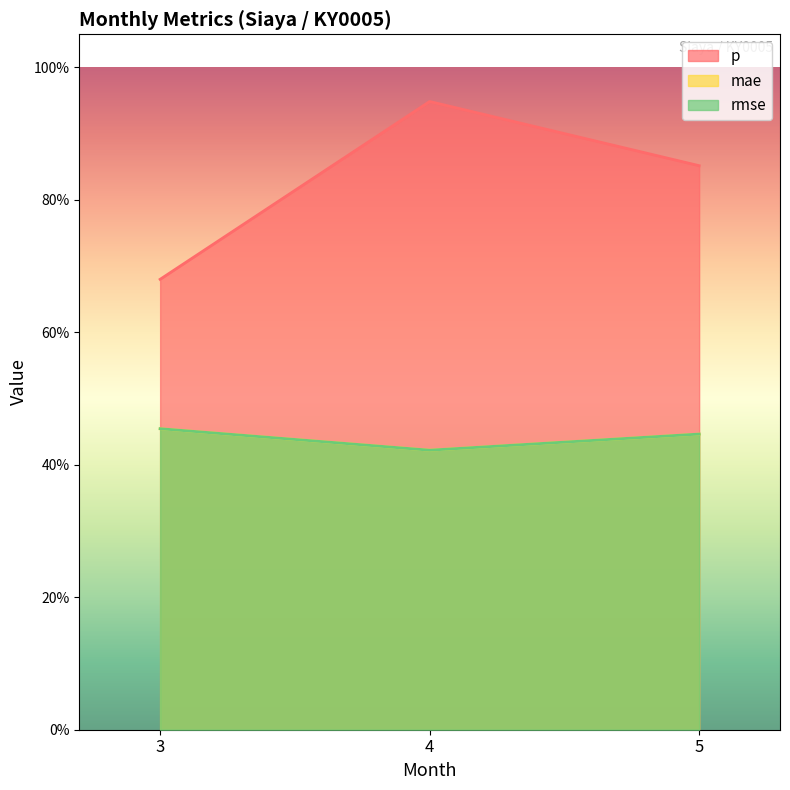

What is the value of the p point at the 3rd from the left?

0.9